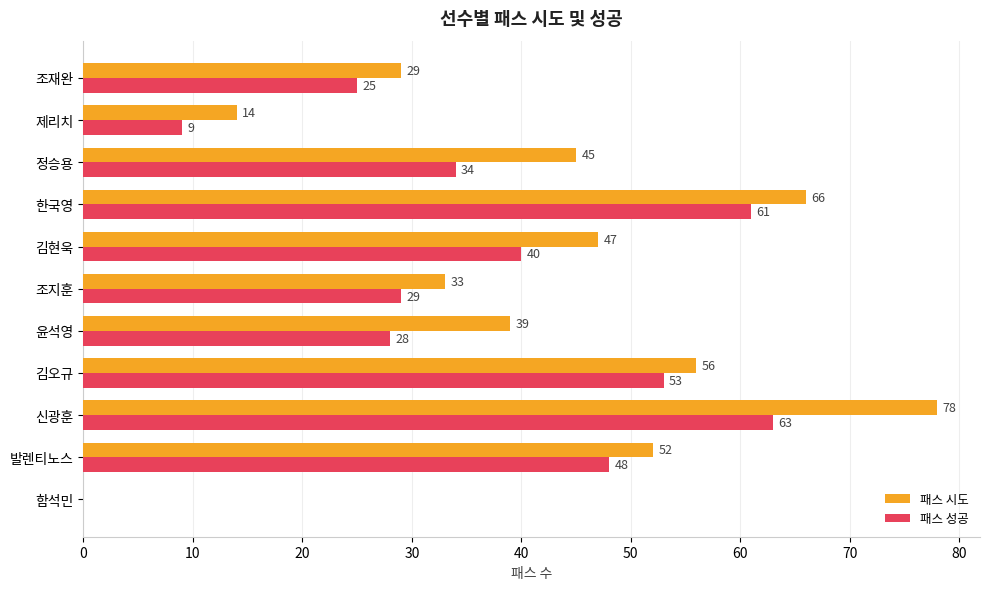

Read the 패스 시도 value at 윤석영, to the nearest 10.

40